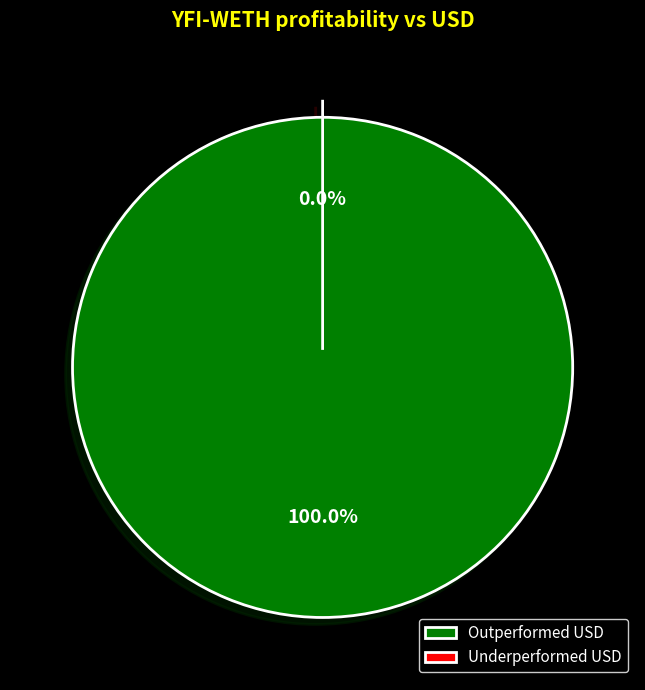

Between 10 and 39, which series saw the biggest shift?

Outperformed USD